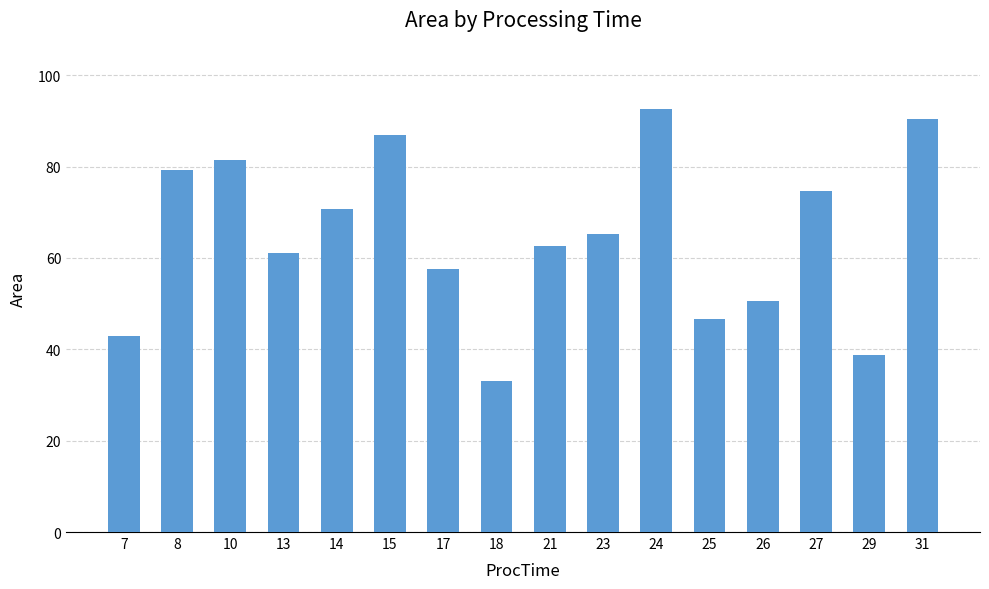

Rank the categories by value from lowest to highest.

18, 29, 7, 25, 26, 17, 13, 21, 23, 14, 27, 8, 10, 15, 31, 24